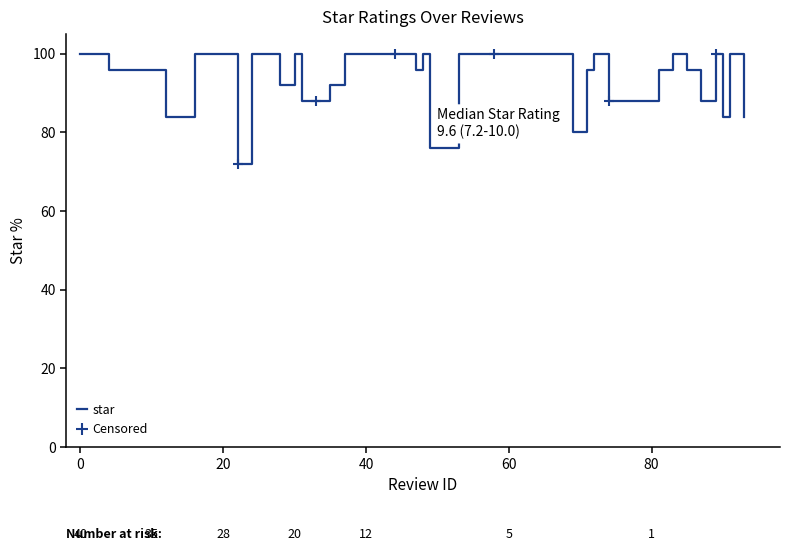

How many distinct data groups are displayed?

1